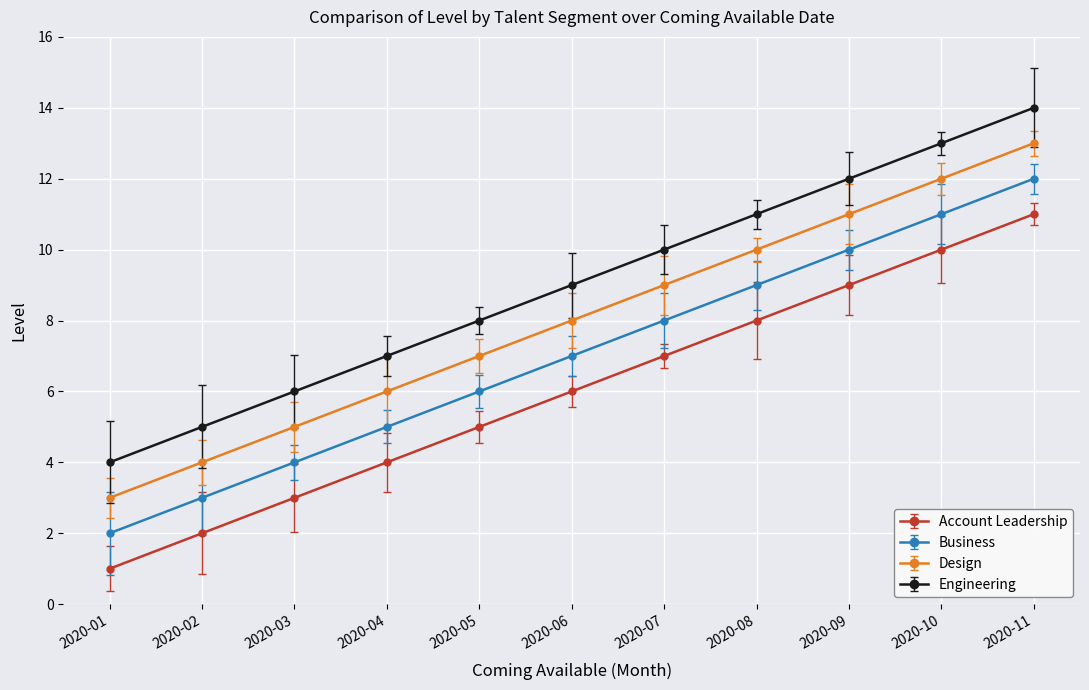

At which label does Engineering reach its minimum?

2020-01